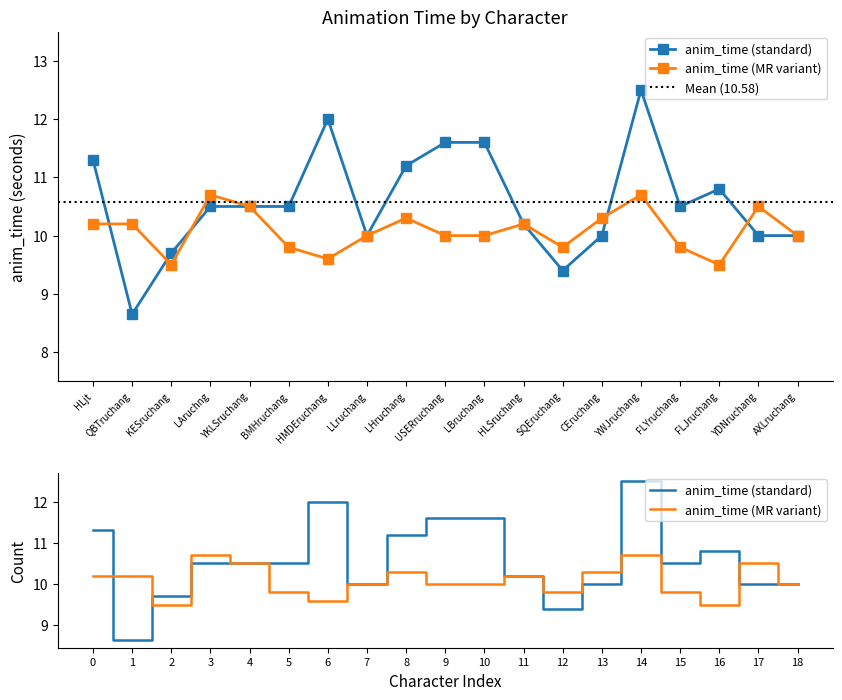

Reading left to right, transcribe all the data shown in this chart.

11.3	8.7	9.7	10.5	10.5	10.5	12.0	10.0	11.2	11.6	11.6	10.2	9.4	10.0	12.5	10.5	10.8	10.0	10.0